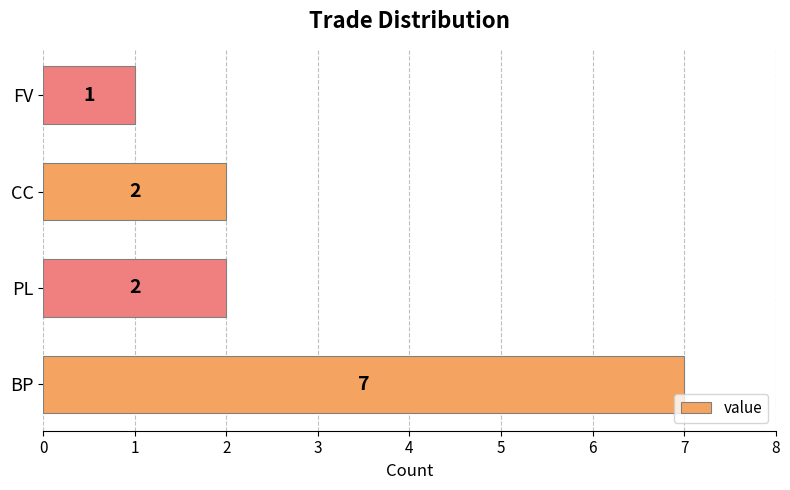

Which label corresponds to the smallest value in the chart?

FV